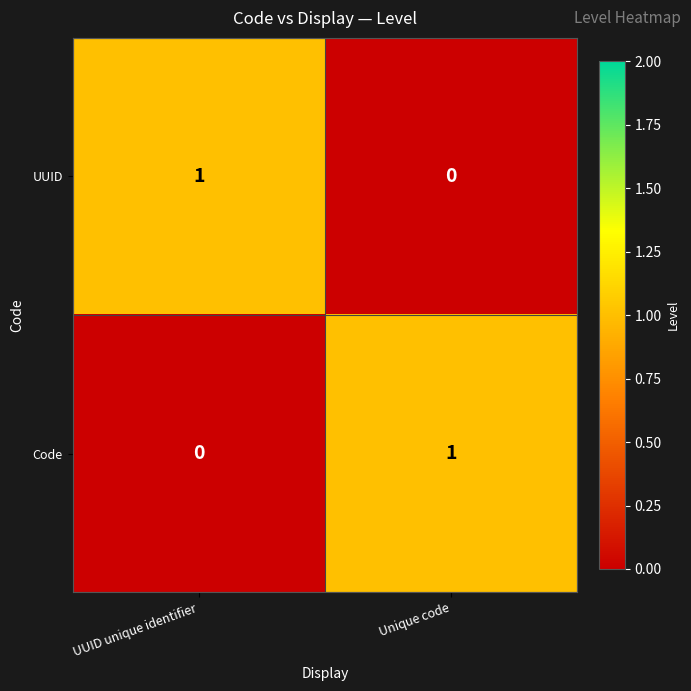

What is the greatest value displayed?

1